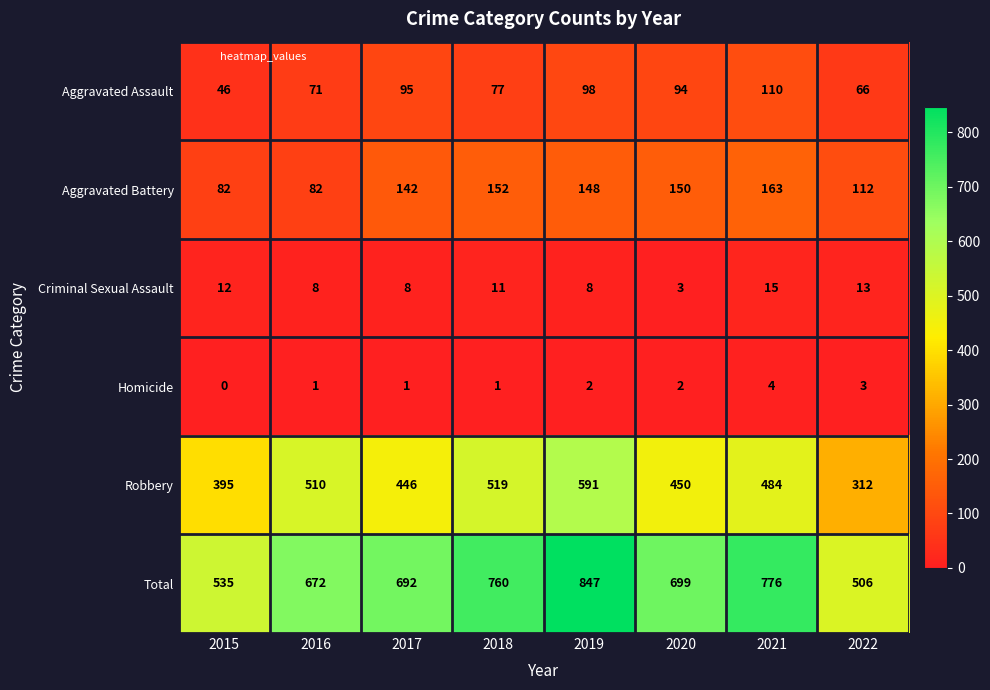

Which series has the largest total across all categories?

Total